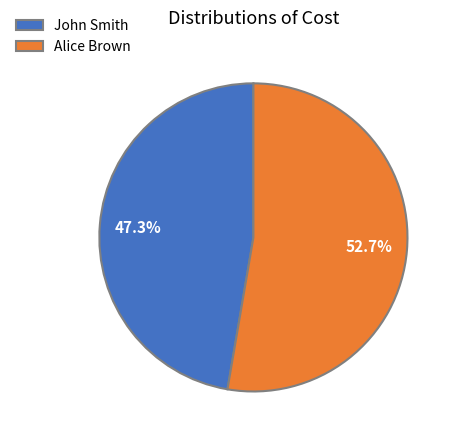

Rank the categories by value from highest to lowest.

Alice Brown, John Smith